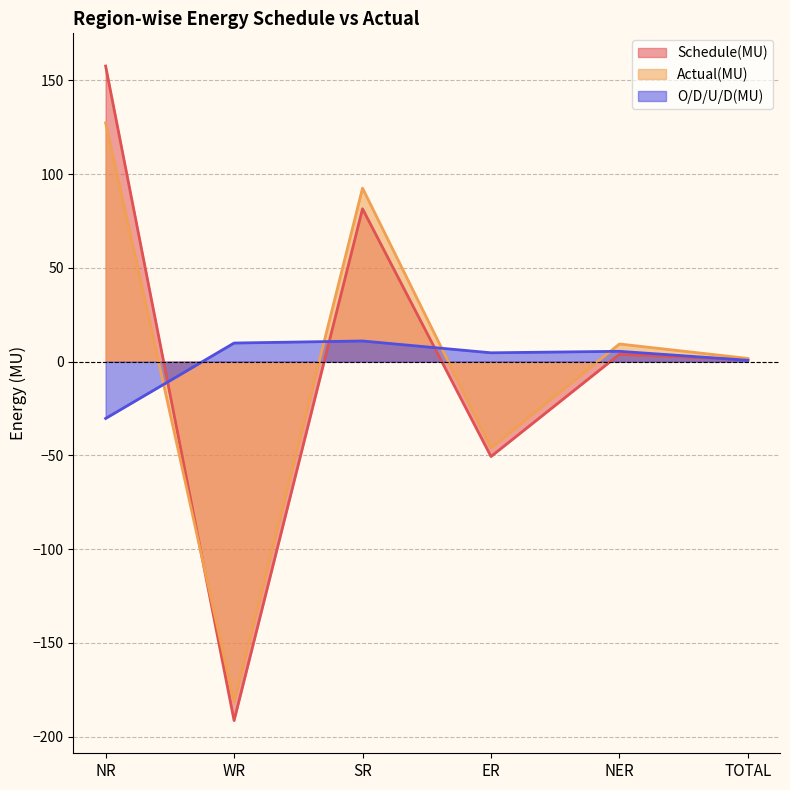

True or false: O/D/U/D(MU) and Actual(MU) intersect in this chart.

True